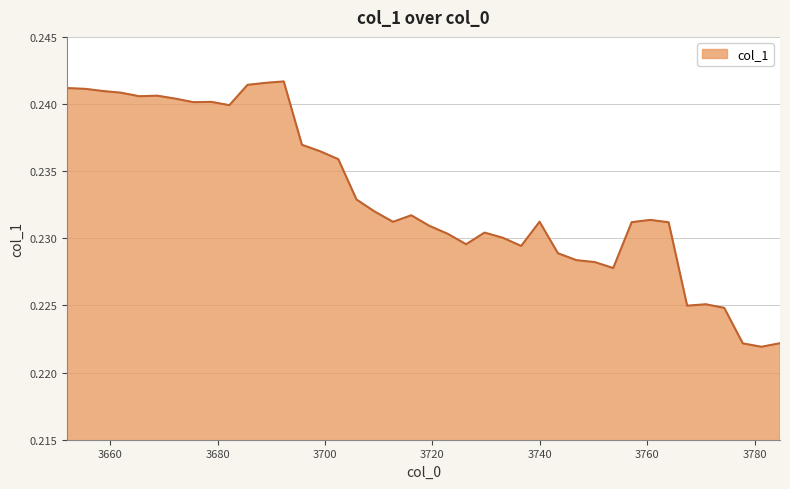

Reading right to left, what are all the values shown in this chart?

3784.7214482391623=0.2	3781.2588167111194=0.2	3777.7993531353986=0.2	3774.343054613648=0.2	3770.8899182501677=0.2	3767.43994115191=0.2	3763.993120428469=0.2	3760.5494531920867=0.2	3757.108936557647=0.2	3753.671567642672=0.2	3750.237343567322=0.2	3746.80626145439=0.2	3743.378318429306=0.2	3739.953511620124=0.2	3736.53183815753=0.2	3733.113295174833=0.2	3729.6978798079654=0.2	3726.28558919548=0.2	3722.8764204785475=0.2	3719.4703708009533=0.2	3716.0674373090983=0.2	3712.6676171519907=0.2	3709.2709074812497=0.2	3705.8773054511=0.2	3702.486808218368=0.2	3699.0994129424844=0.2	3695.7151167854768=0.2	3692.33391691197=0.2	3688.9558104891817=0.2	3685.5807946869218=0.2	3682.208866677591=0.2	3678.8400236361754=0.2	3675.4742627402456=0.2	3672.111581169956=0.2	3668.751976108039=0.2	3665.3954447398046=0.2	3662.0419842531405=0.2	3658.691591838504=0.2	3655.344264688925=0.2	3652.0=0.2